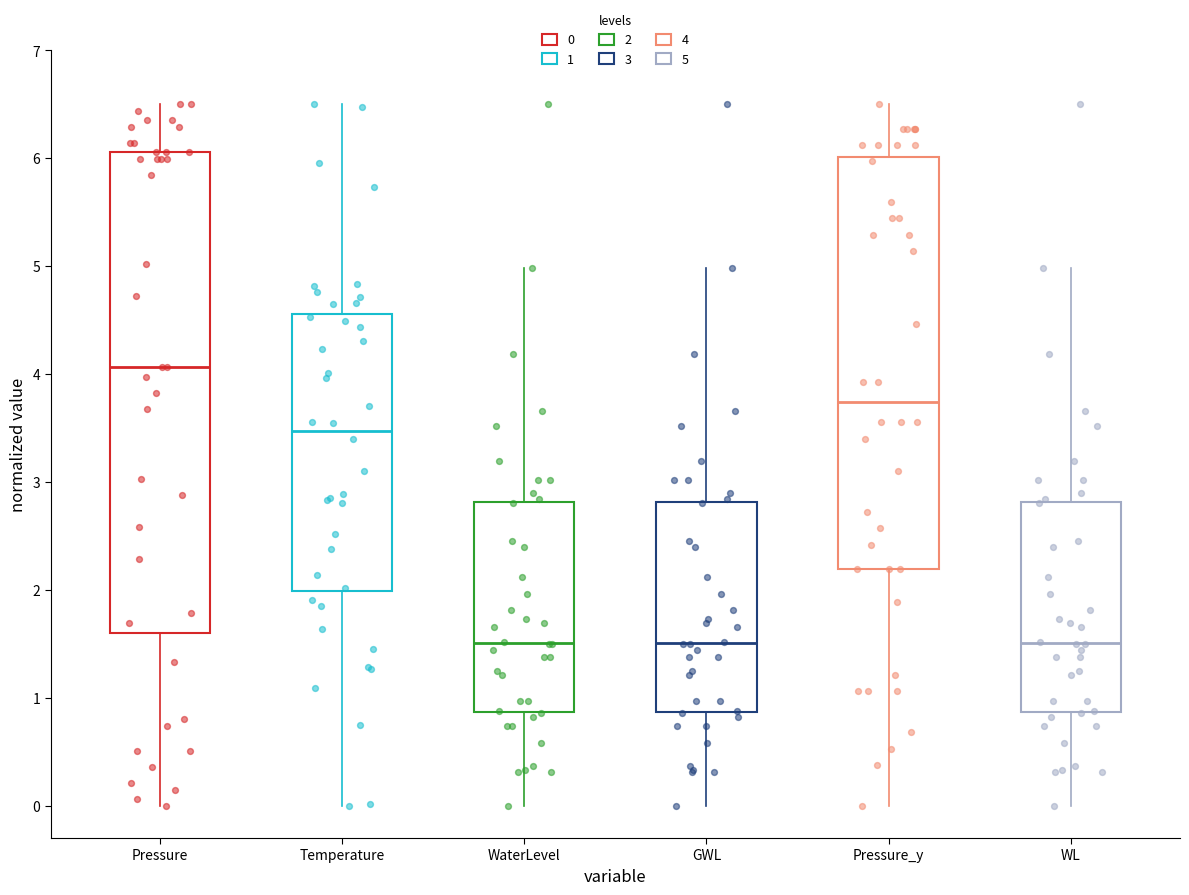

Where does the median line of the box for GWL sit on the y-axis? The values are not printed on the chart, so give them approximately, as read against the axis.

1.5